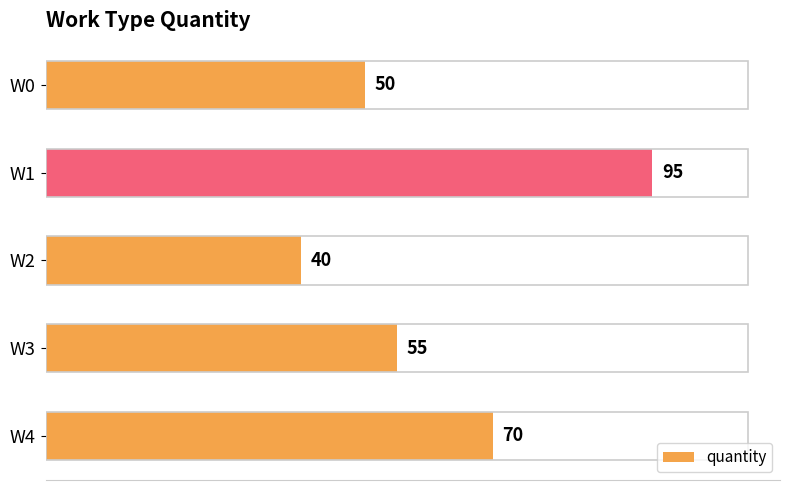

What is the difference between the maximum and minimum values?

55